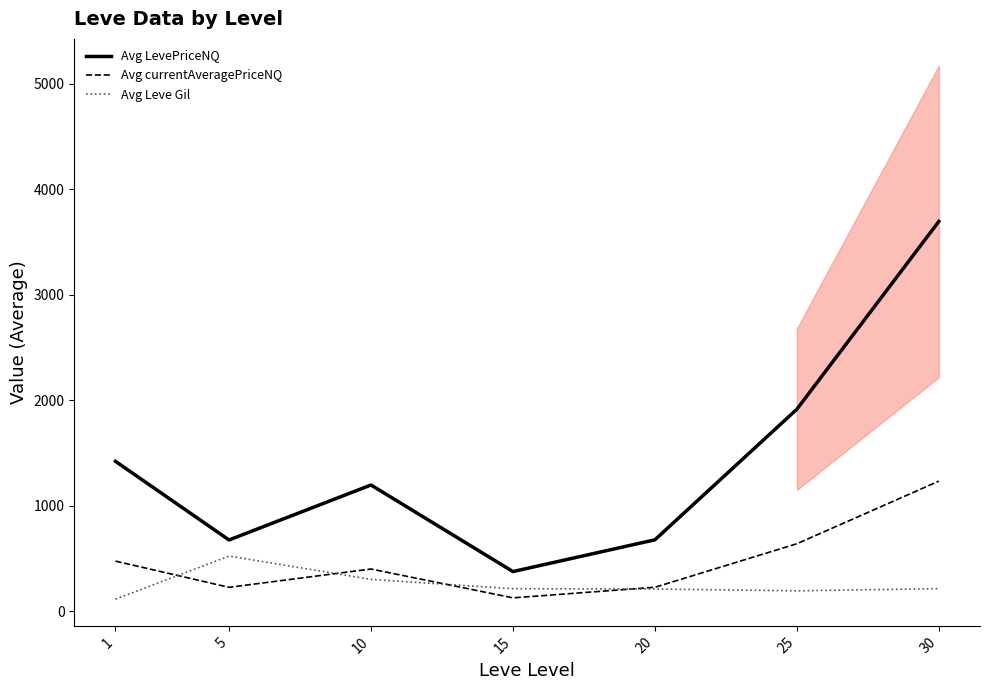

Which series has the largest total across all categories?

Avg LevePriceNQ